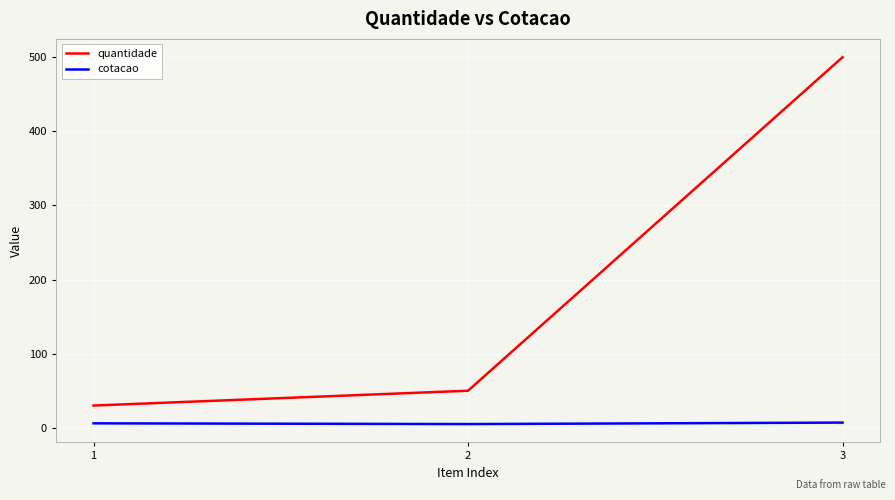

What is the smallest value displayed?

5